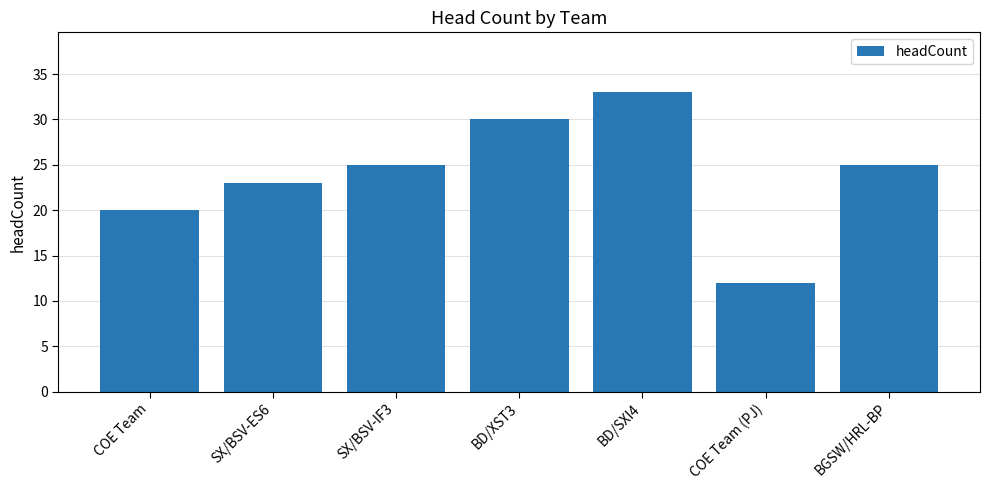

The chart shows a value of 20 at COE Team. True or false?

True